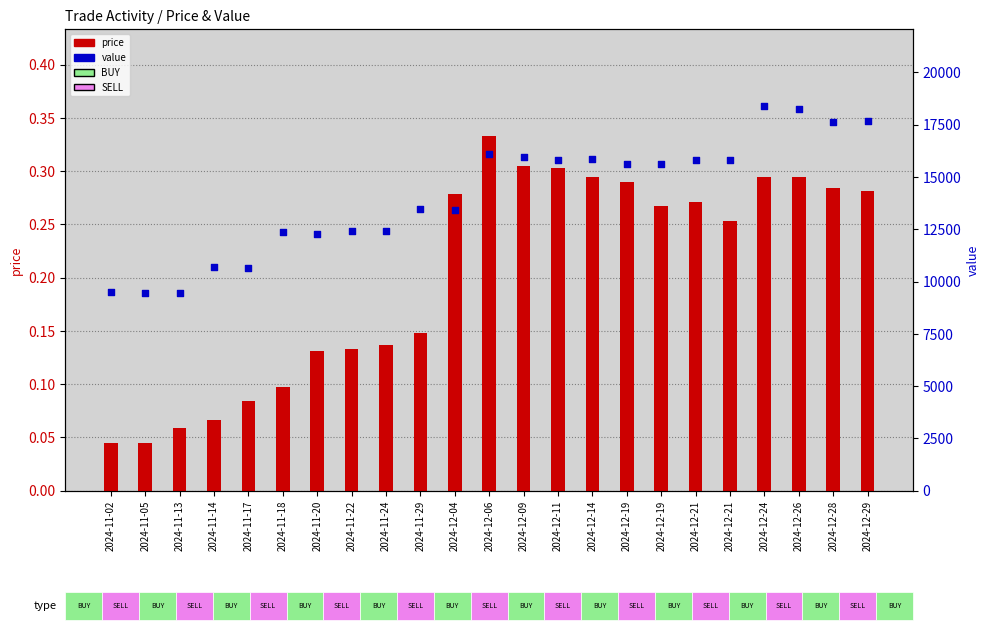

Is the value of value at 2024-12-26 greater than the value of price at 2024-12-29?

Yes